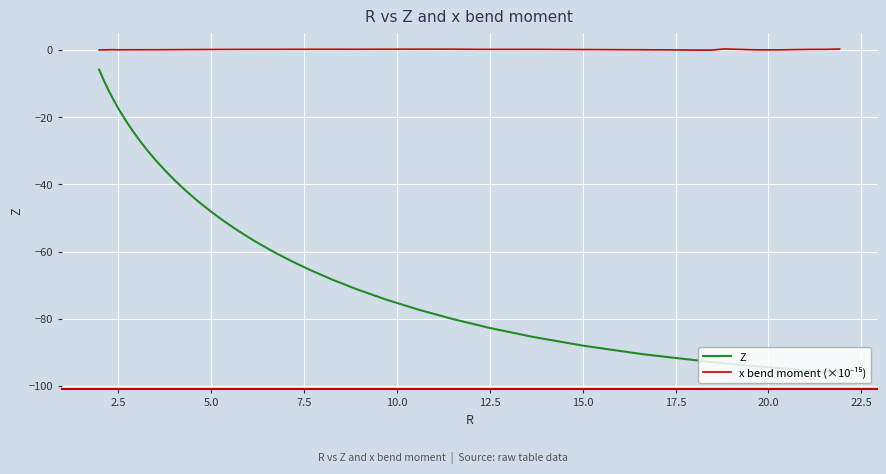

What is the minimum value for Z?

-96.0